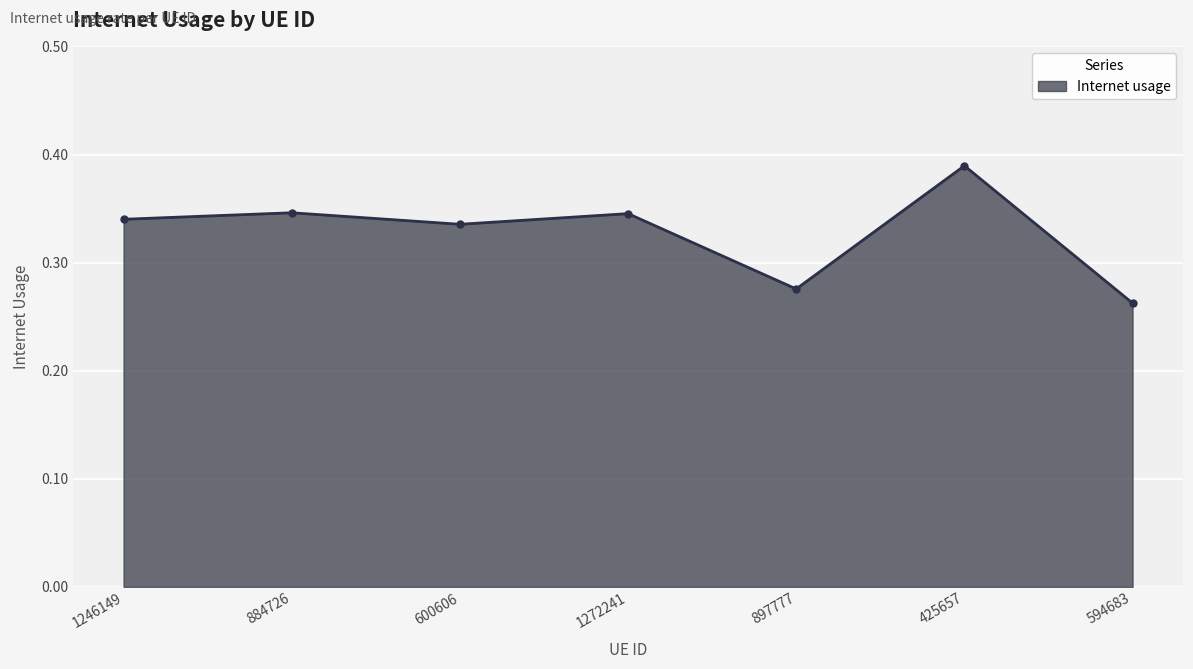

What is the label of the 4th point from the right?

1272241